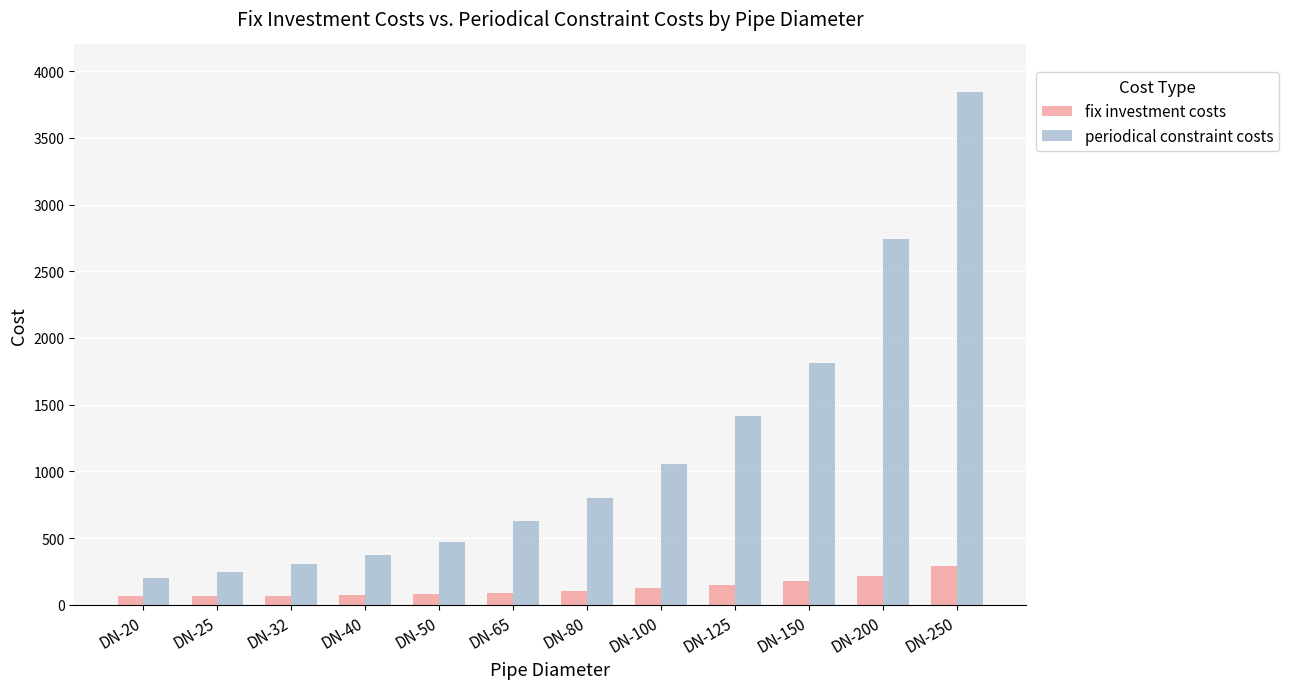

What is the lowest value of the periodical constraint costs series?

204.0